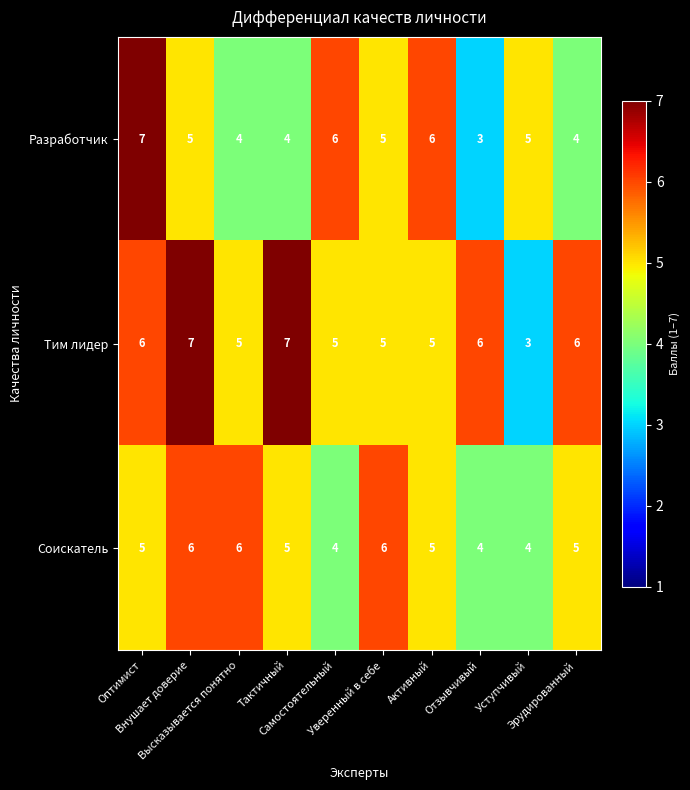

Which series changed the most between Активный and Уступчивый?

Тим лидер